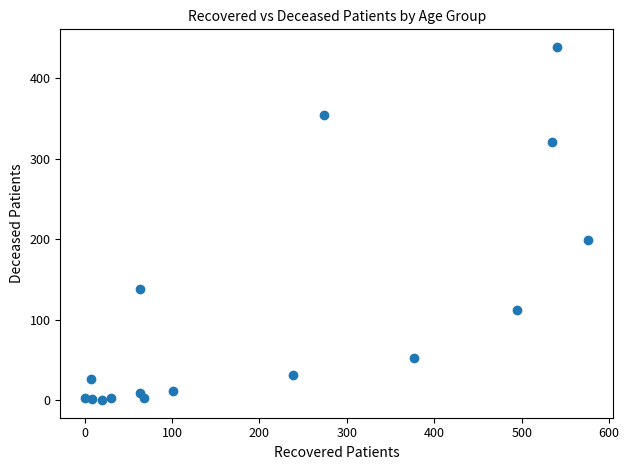

What Y value in the scatter plot is closest to 219?

199